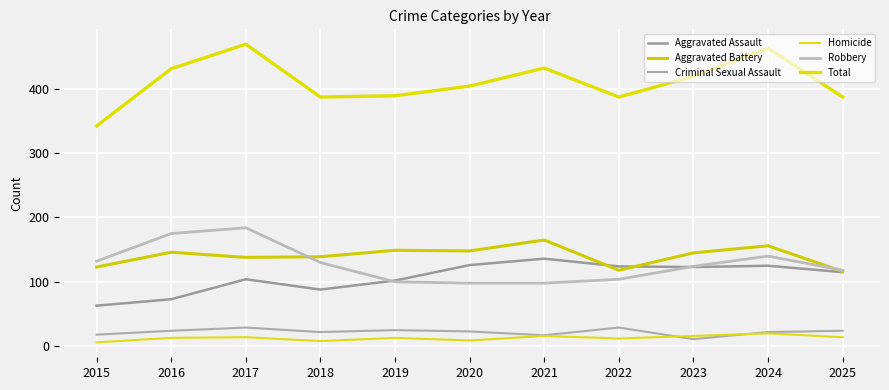

What is the difference between the Robbery values at 2025 and 2019?

18